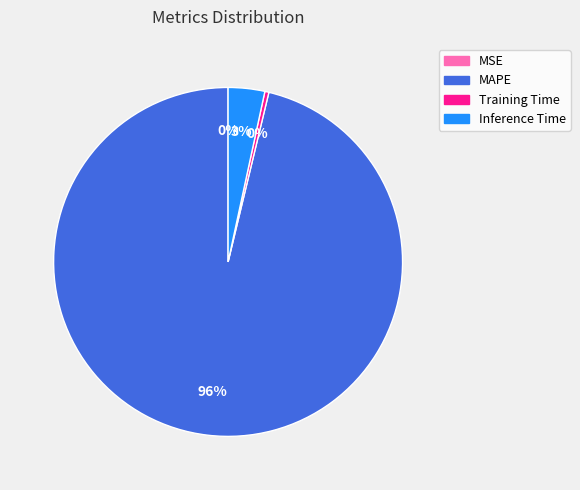

Which slice is the largest?

MAPE